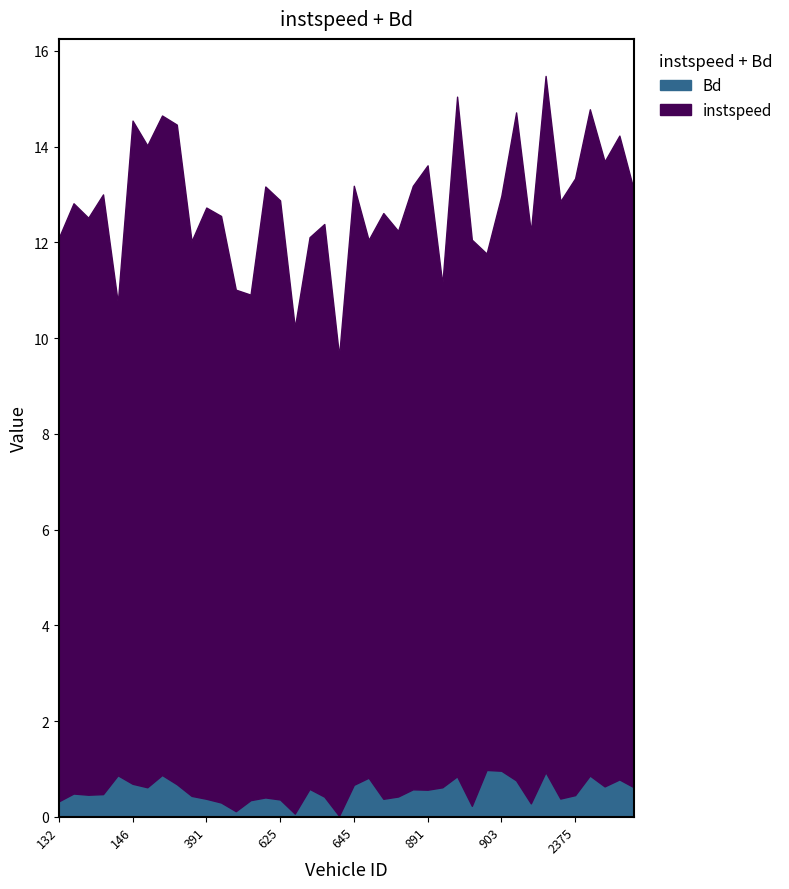

Reading right to left, what are all the values shown in this chart?

instspeed: 12.5	13.4	13.1	13.9	12.9	12.5	14.5	11.9	14.0	12.0	10.8	11.8	14.2	10.5	13.0	12.6	11.8	12.2	11.2	12.5	9.6	12.0	11.5	10.2	12.5	12.8	10.6	10.9	12.3	12.3	11.6	13.8	13.8	13.4	13.9	9.9	12.5	12.1	12.3	11.8
Bd: 0.6	0.8	0.6	0.9	0.5	0.4	0.9	0.3	0.8	1.0	1.0	0.2	0.8	0.6	0.6	0.6	0.4	0.4	0.8	0.7	0.0	0.4	0.6	0.1	0.4	0.4	0.3	0.1	0.3	0.4	0.4	0.7	0.9	0.6	0.7	0.9	0.5	0.5	0.5	0.3